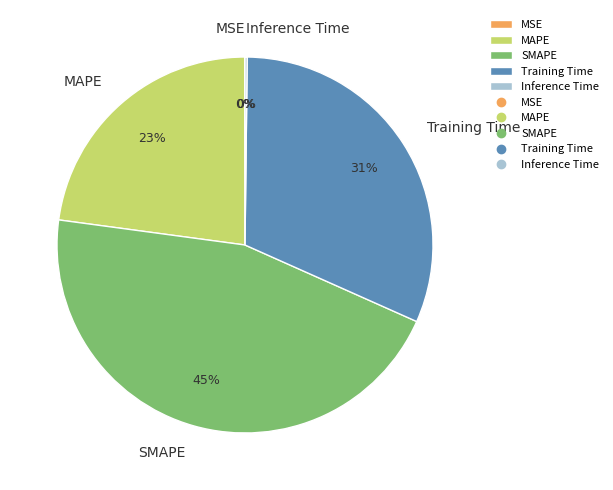

Which category has the biggest portion of the pie?

SMAPE